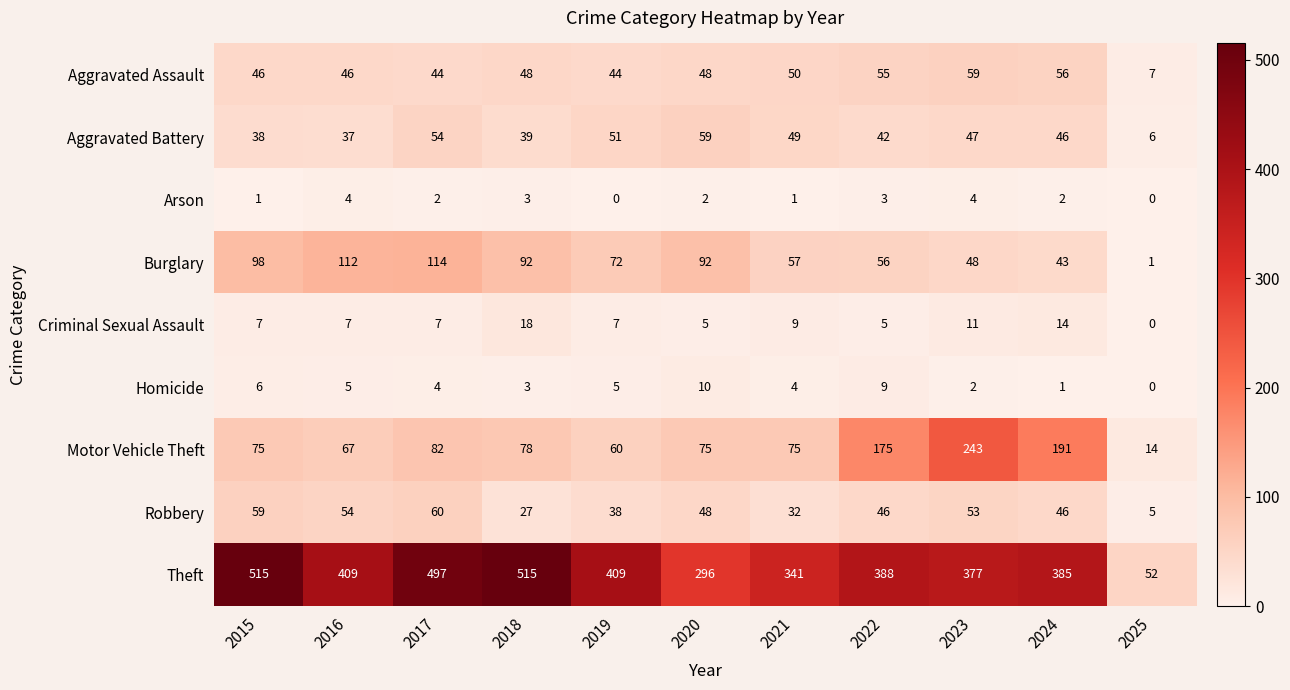

How many values in Criminal Sexual Assault are above zero?

10